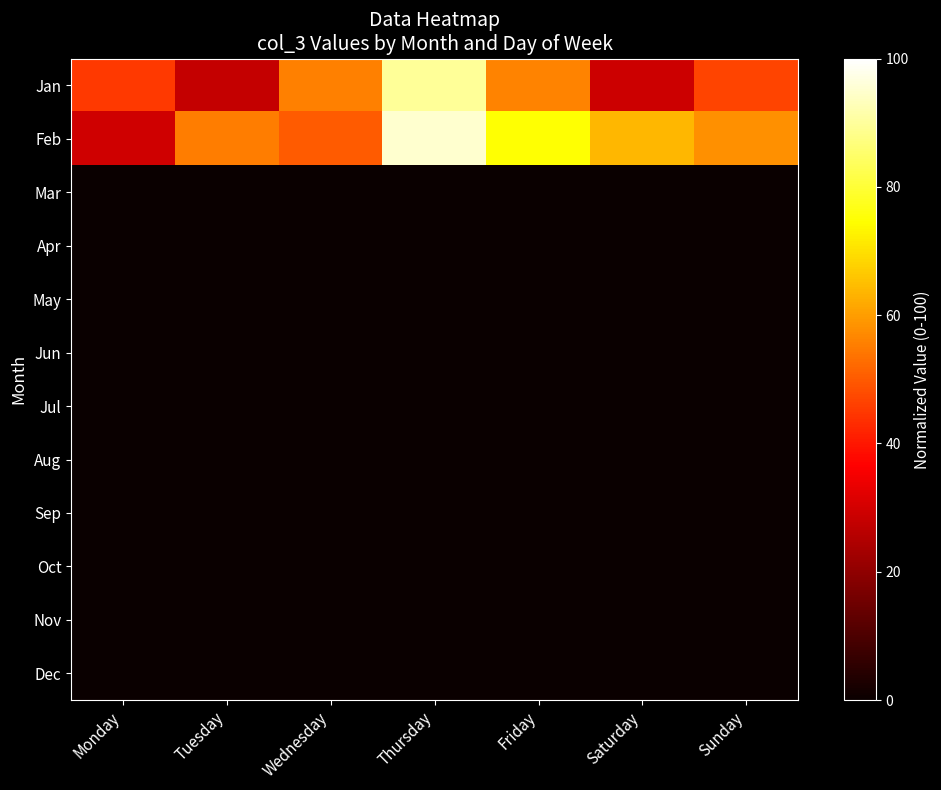

At which category does the chart reach its peak across all series?

Thursday